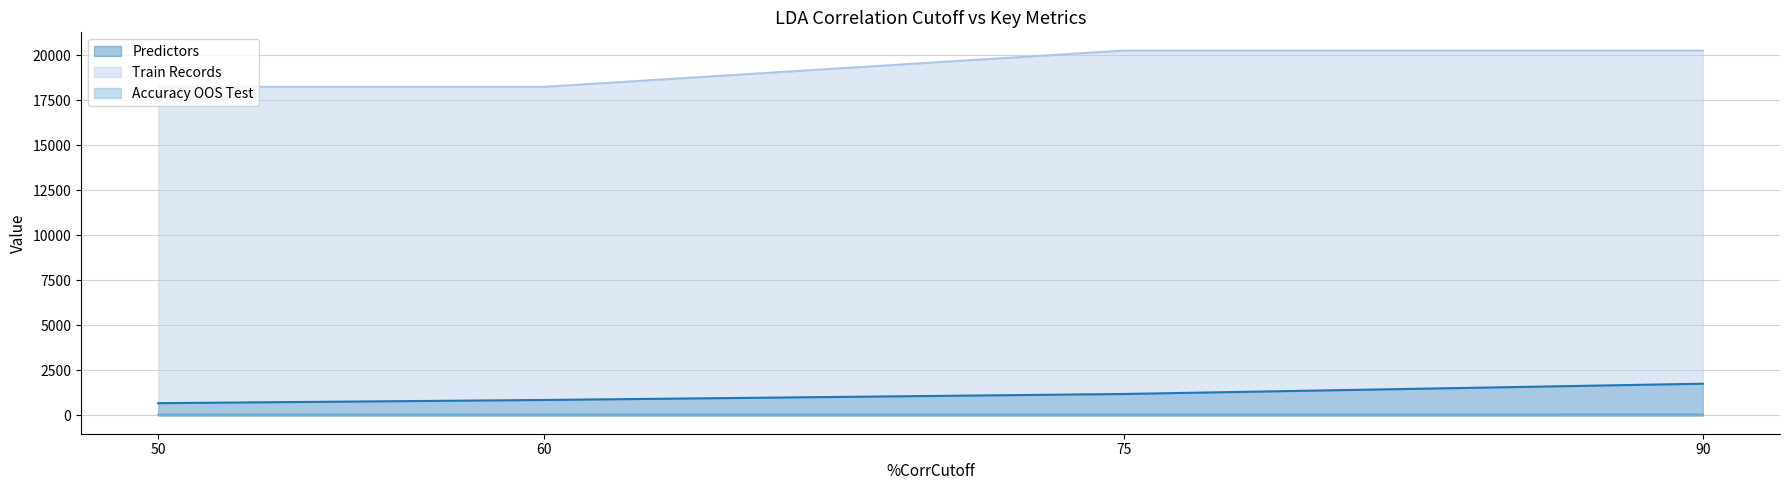

What is the lowest value of the Accuracy OOS Test series?

54.8